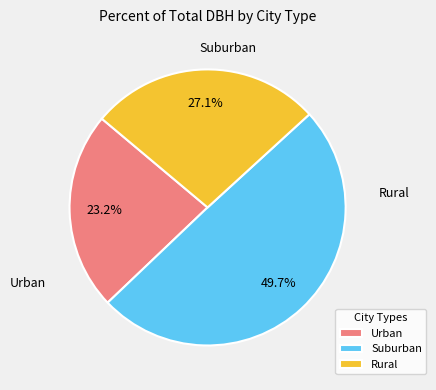

Is there a majority slice in this chart?

No